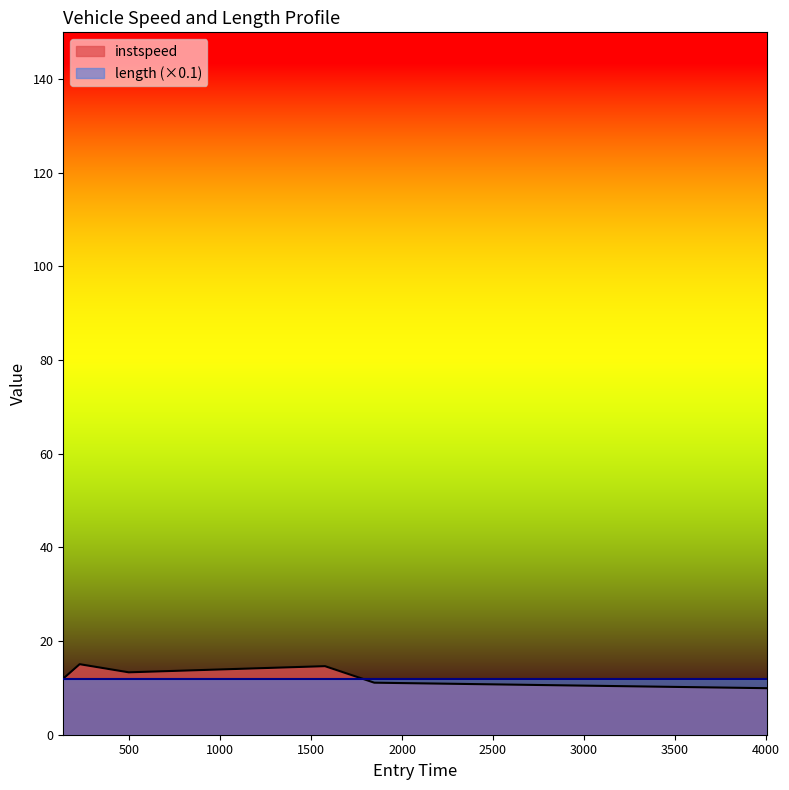

Which category has the lowest value across all series?

4008.3780845727865